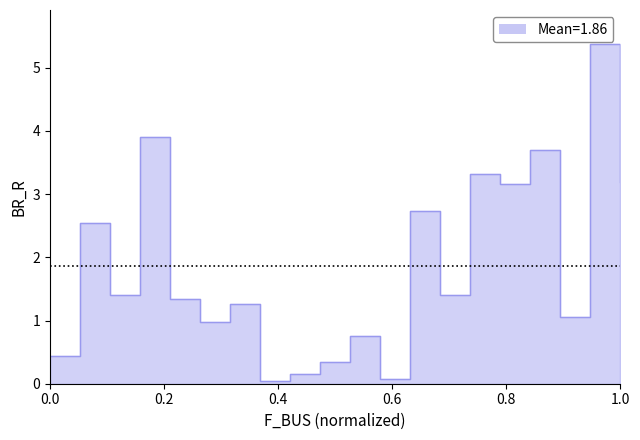

What is the label of the 14th point from the left?

7